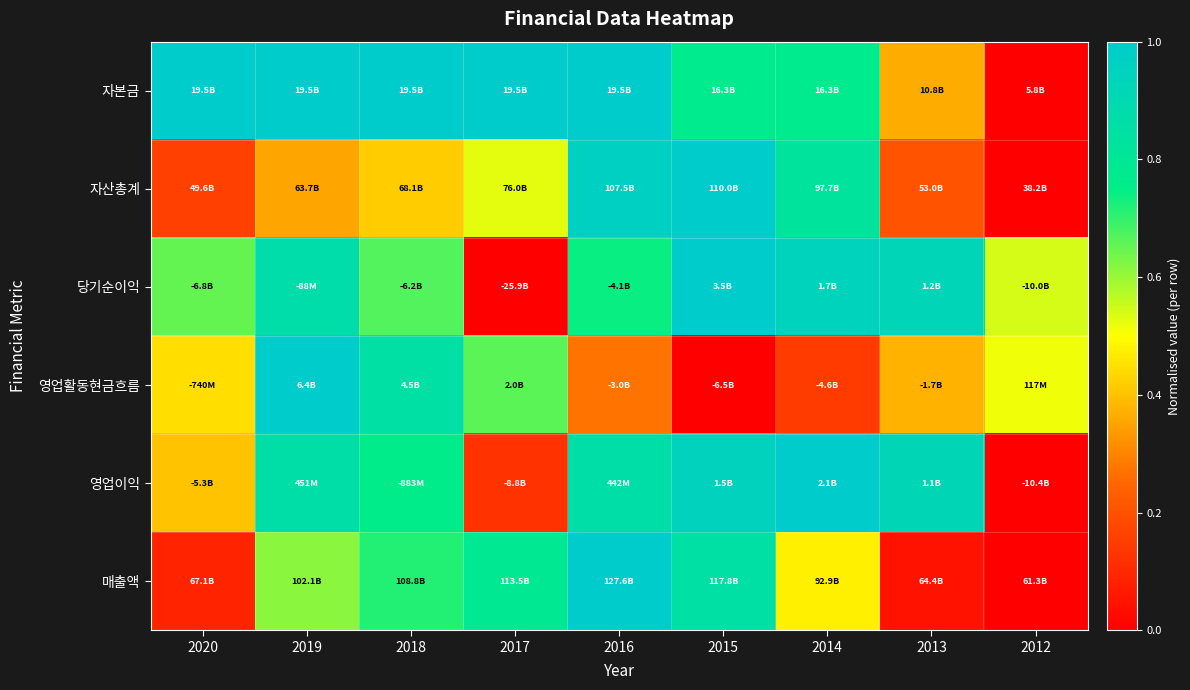

Reading right to left, extract all data points from this chart.

자본금: 2012=0.0	2013=0.4	2014=0.8	2015=0.8	2016=1.0	2017=1.0	2018=1.0	2019=1.0	2020=1.0
자산총계: 2012=0.0	2013=0.2	2014=0.8	2015=1.0	2016=1.0	2017=0.5	2018=0.4	2019=0.4	2020=0.2
당기순이익: 2012=0.5	2013=0.9	2014=0.9	2015=1.0	2016=0.7	2017=0.0	2018=0.7	2019=0.9	2020=0.7
영업활동현금흐름: 2012=0.5	2013=0.4	2014=0.1	2015=0.0	2016=0.3	2017=0.7	2018=0.9	2019=1.0	2020=0.4
영업이익: 2012=0.0	2013=0.9	2014=1.0	2015=1.0	2016=0.9	2017=0.1	2018=0.8	2019=0.9	2020=0.4
매출액: 2012=0.0	2013=0.0	2014=0.5	2015=0.9	2016=1.0	2017=0.8	2018=0.7	2019=0.6	2020=0.1